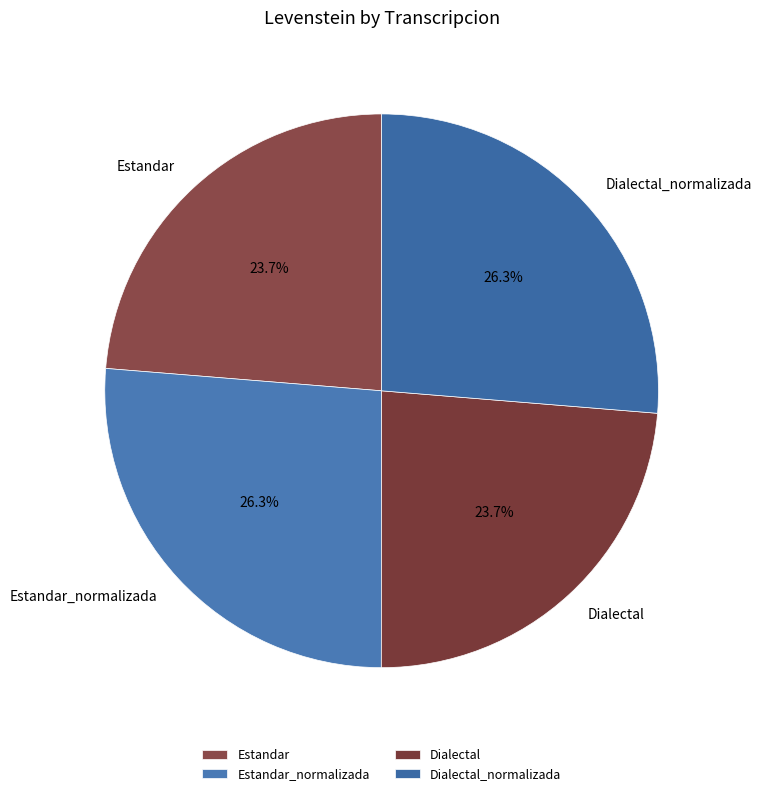

The Estandar slice represents 24% of the pie. True or false?

True